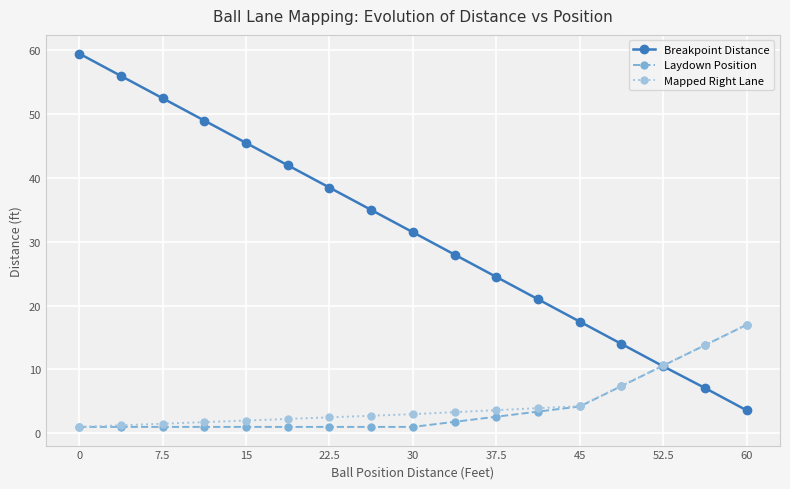

What are all the series names shown in the legend?

Breakpoint Distance, Laydown Position, Mapped Right Lane